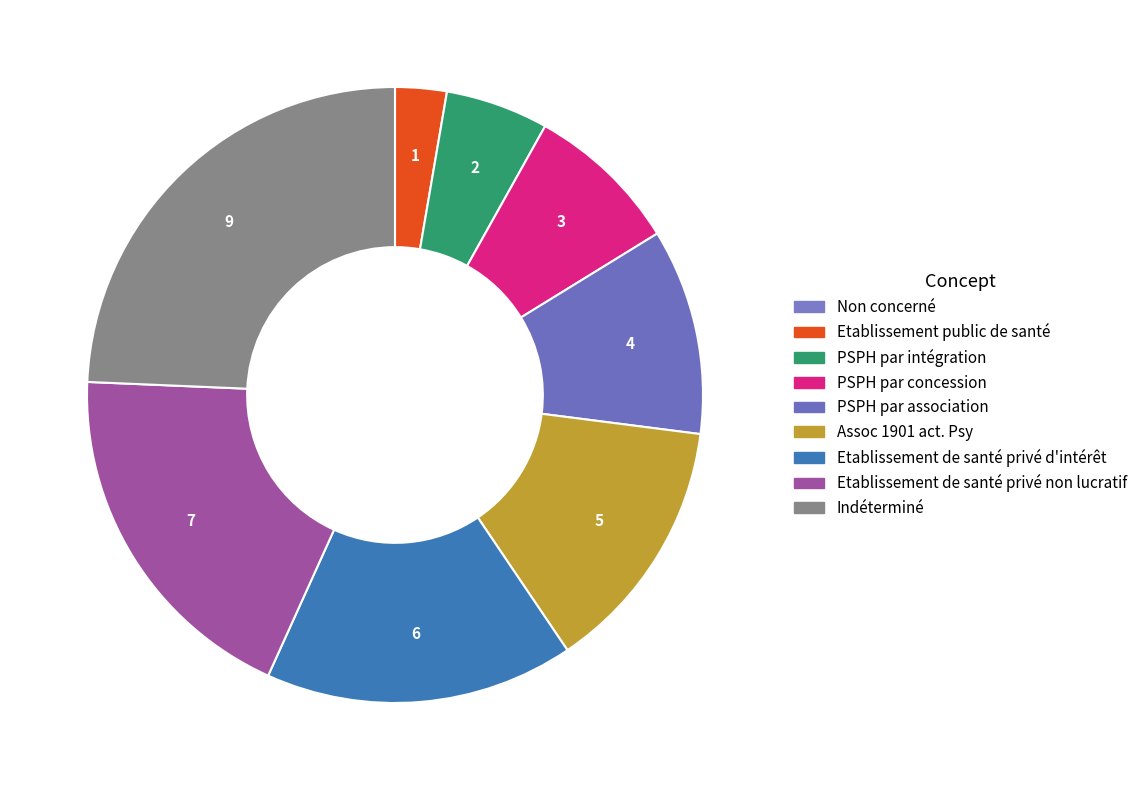

Does Etablissement de santé privé non lucratif represent more than half of the total?

No